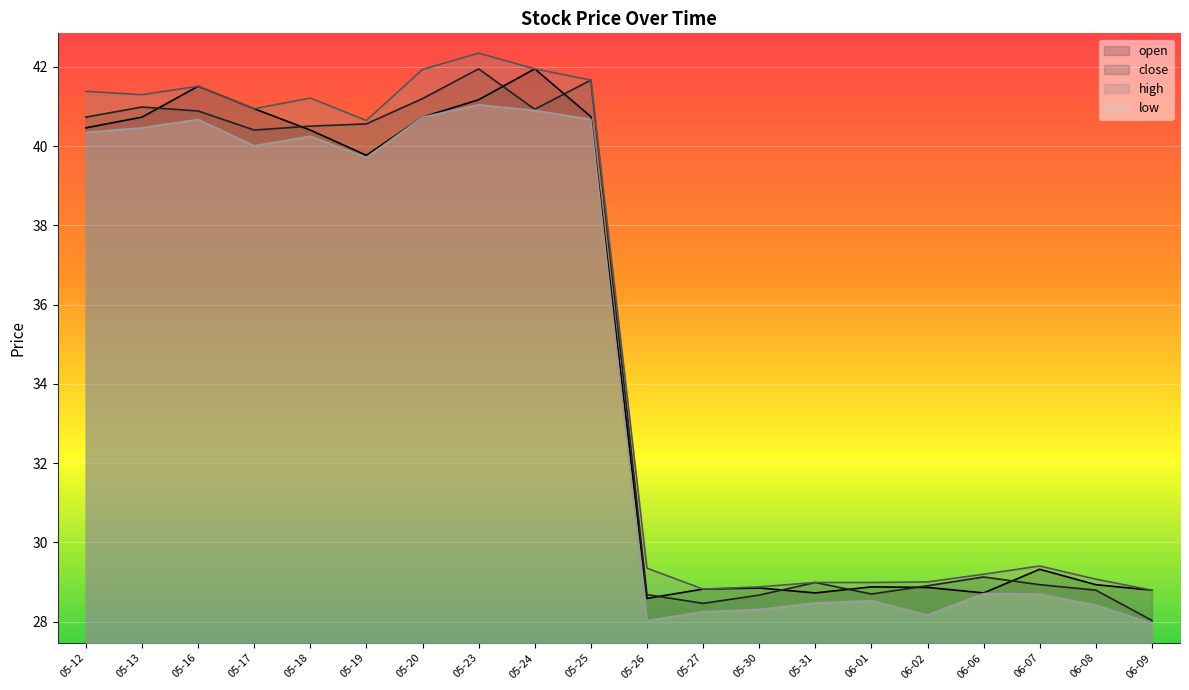

True or false: close and high cross at least once.

False